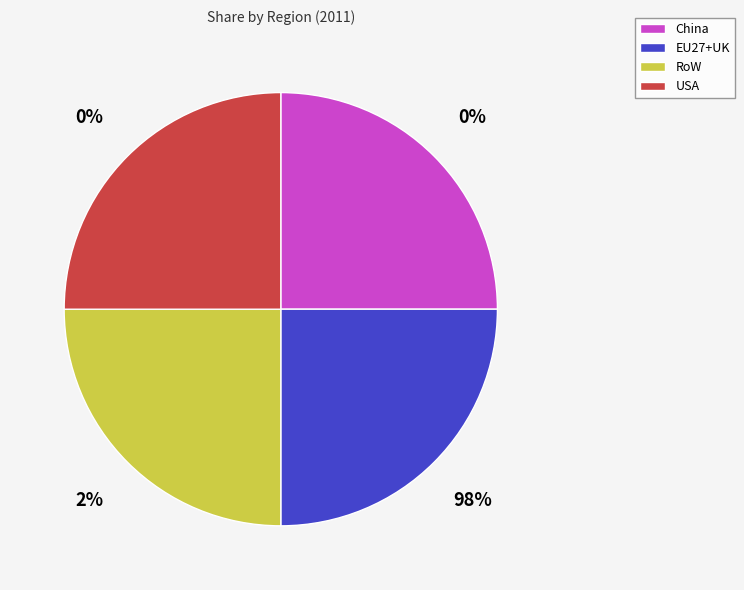

Does EU27+UK account for over 50% of the chart?

Yes